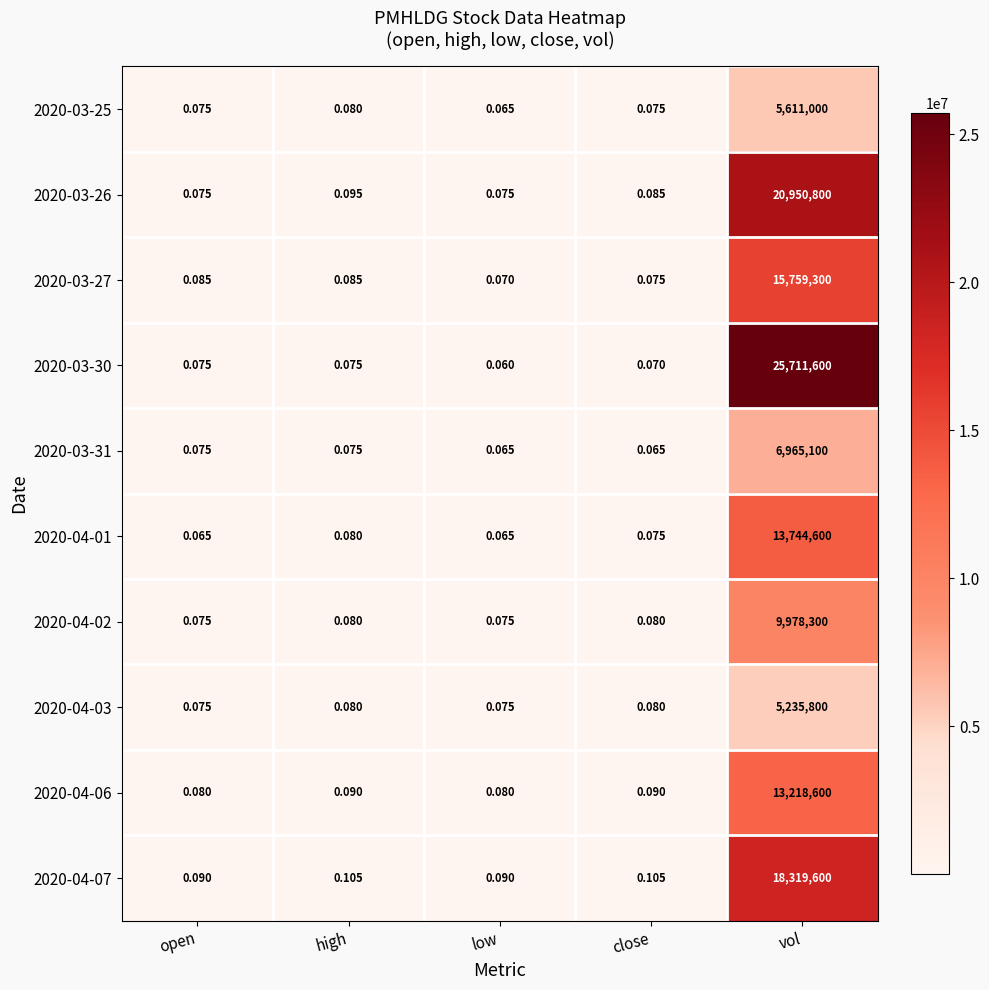

Which category has the lowest value across all series?

low